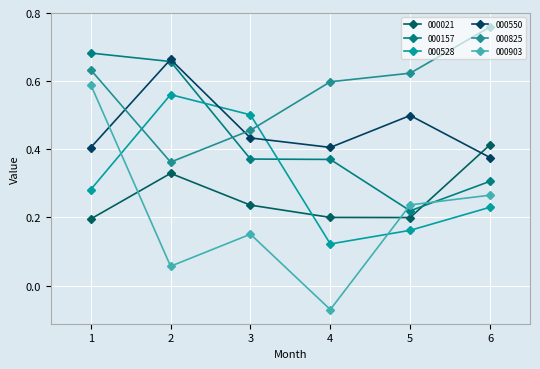

At which label is 000825 closest to 0?

2